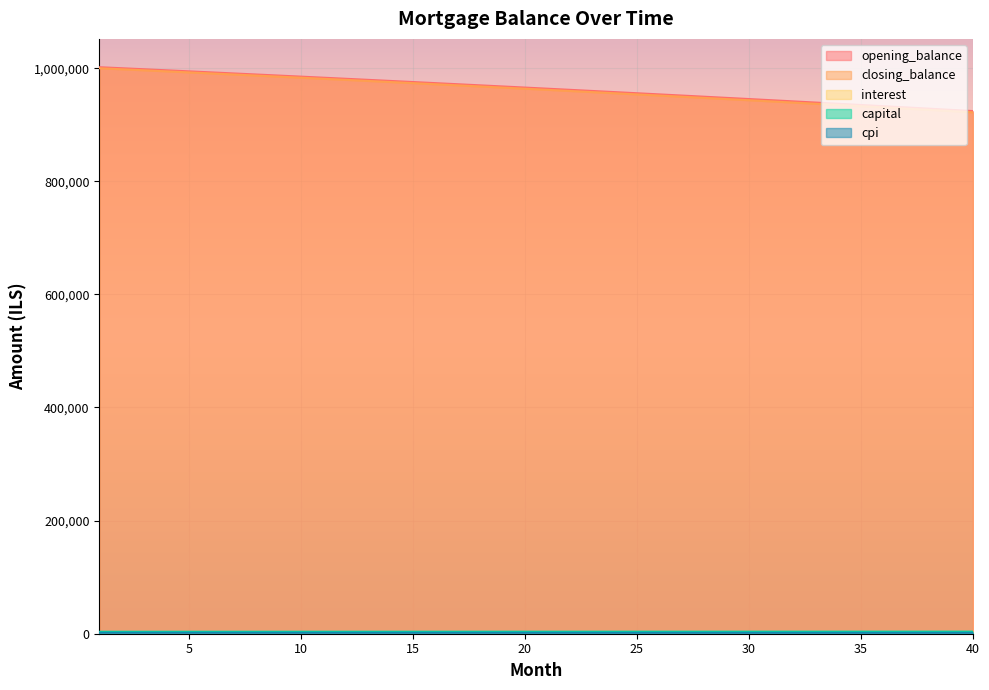

What is the sum of the capital values at 24 and 37?

7306.7